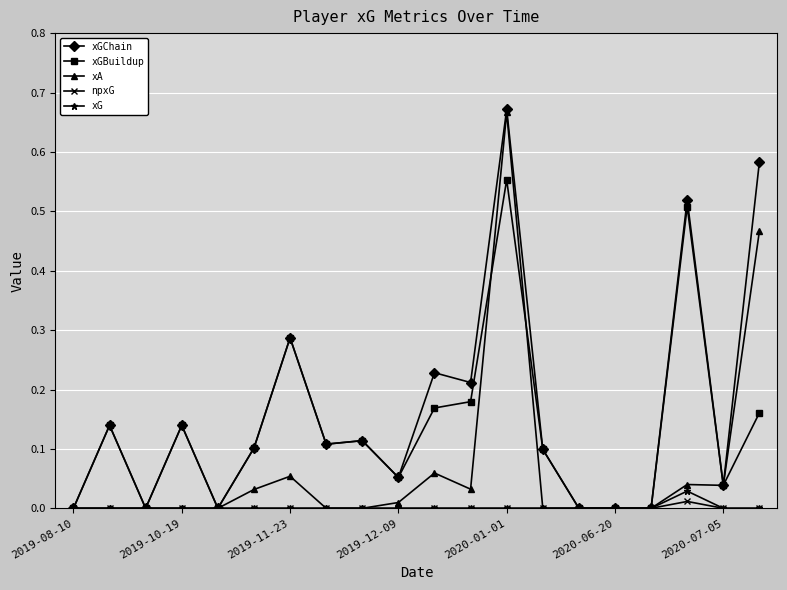

True or false: xGChain has more than 2 points higher than both neighbors.

True